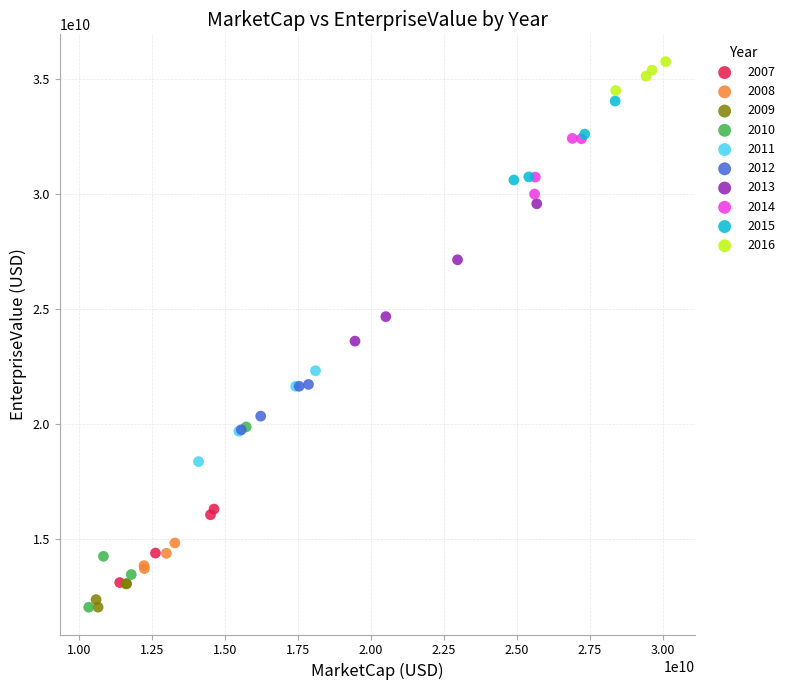

Which series reaches the maximum Y coordinate?

2016